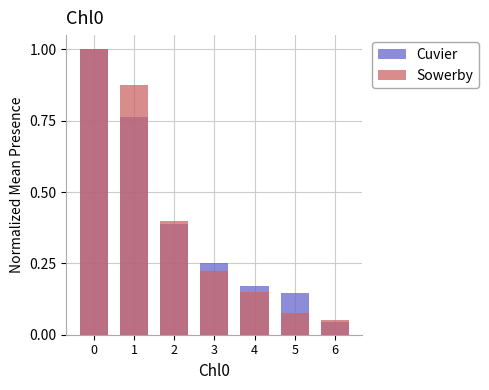

True or false: Cuvier has a value of 1.1 at 1.

False